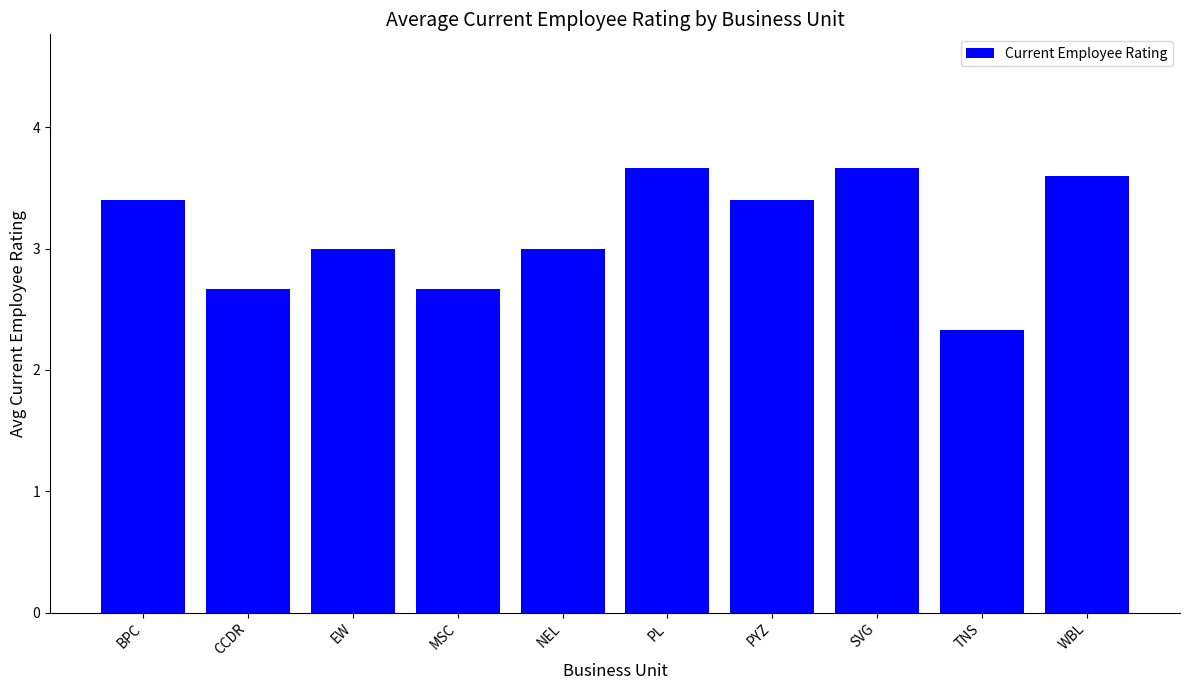

What is the approximate value at EW?

3.0